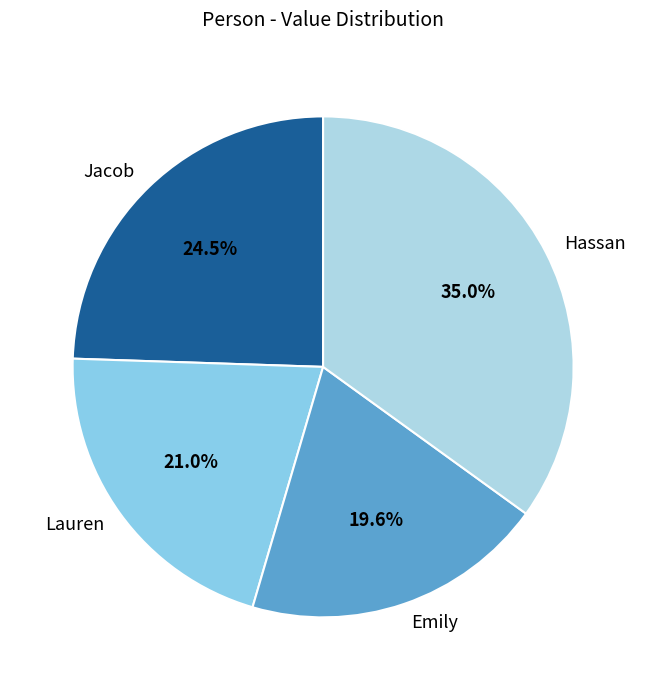

To the nearest percent, what is the combined percentage of Hassan and Emily?

55%